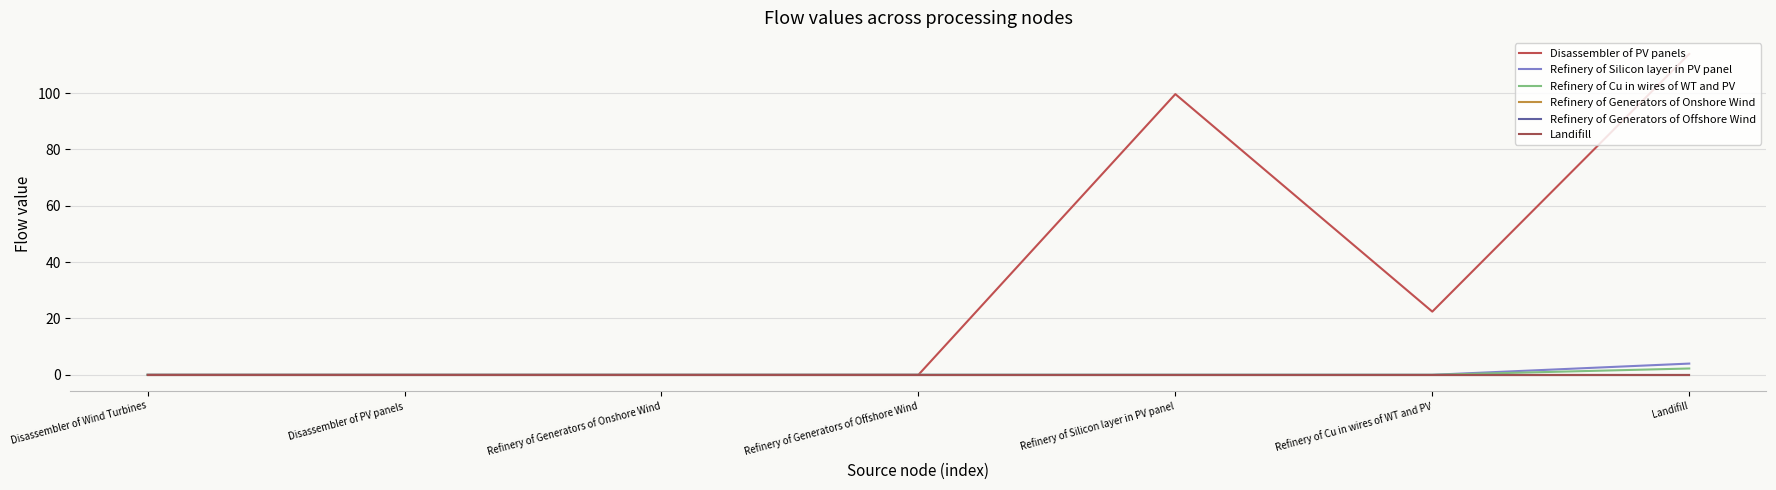

Reading left to right, transcribe all the data shown in this chart.

Disassembler of PV panels: Disassembler of Wind Turbines=0.0	Disassembler of PV panels=0.0	Refinery of Generators of Onshore Wind=0.0	Refinery of Generators of Offshore Wind=0.0	Refinery of Silicon layer in PV panel=99.6	Refinery of Cu in wires of WT and PV=22.4	Landifill=113.9
Refinery of Silicon layer in PV panel: Disassembler of Wind Turbines=0.0	Disassembler of PV panels=0.0	Refinery of Generators of Onshore Wind=0.0	Refinery of Generators of Offshore Wind=0.0	Refinery of Silicon layer in PV panel=0.0	Refinery of Cu in wires of WT and PV=0.0	Landifill=4.0
Refinery of Cu in wires of WT and PV: Disassembler of Wind Turbines=0.0	Disassembler of PV panels=0.0	Refinery of Generators of Onshore Wind=0.0	Refinery of Generators of Offshore Wind=0.0	Refinery of Silicon layer in PV panel=0.0	Refinery of Cu in wires of WT and PV=0.0	Landifill=2.2
Refinery of Generators of Onshore Wind: Disassembler of Wind Turbines=0.0	Disassembler of PV panels=0.0	Refinery of Generators of Onshore Wind=0.0	Refinery of Generators of Offshore Wind=0.0	Refinery of Silicon layer in PV panel=0.0	Refinery of Cu in wires of WT and PV=0.0	Landifill=0.0
Refinery of Generators of Offshore Wind: Disassembler of Wind Turbines=0.0	Disassembler of PV panels=0.0	Refinery of Generators of Onshore Wind=0.0	Refinery of Generators of Offshore Wind=0.0	Refinery of Silicon layer in PV panel=0.0	Refinery of Cu in wires of WT and PV=0.0	Landifill=0.0
Landifill: Disassembler of Wind Turbines=0.0	Disassembler of PV panels=0.0	Refinery of Generators of Onshore Wind=0.0	Refinery of Generators of Offshore Wind=0.0	Refinery of Silicon layer in PV panel=0.0	Refinery of Cu in wires of WT and PV=0.0	Landifill=0.0